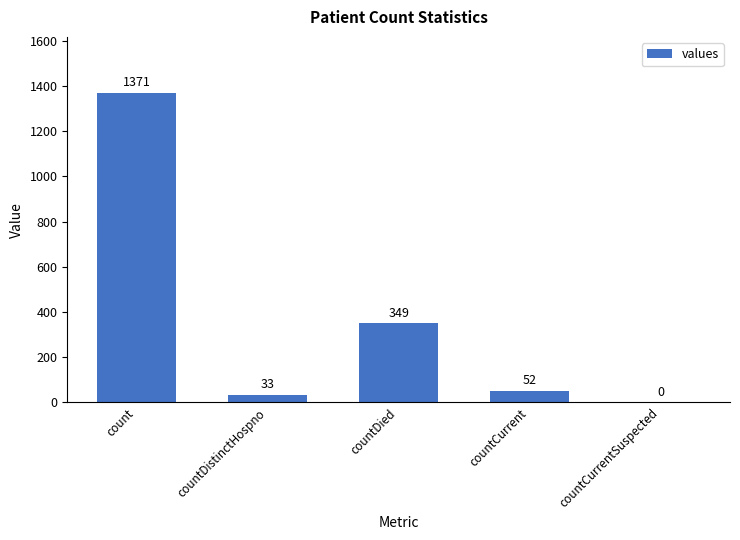

How many data points does each series have?

5